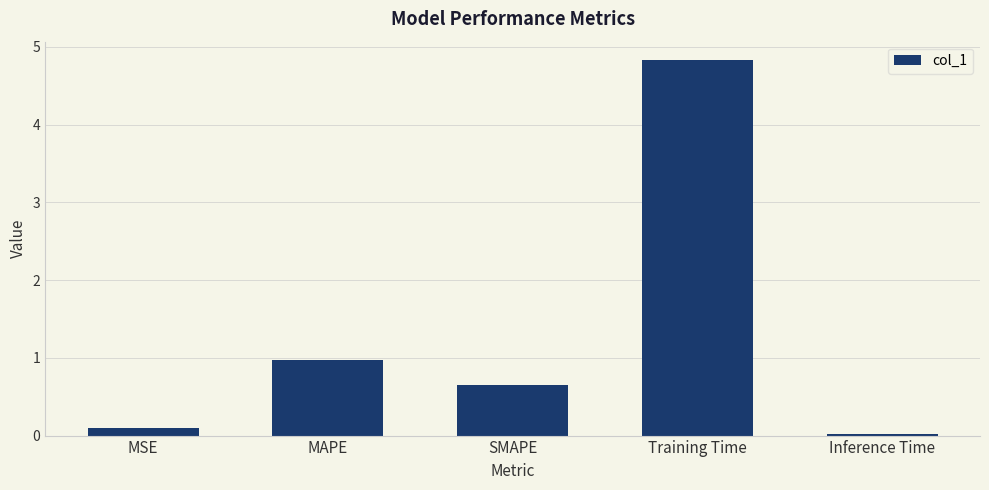

What is the difference between the maximum and minimum values?

4.8